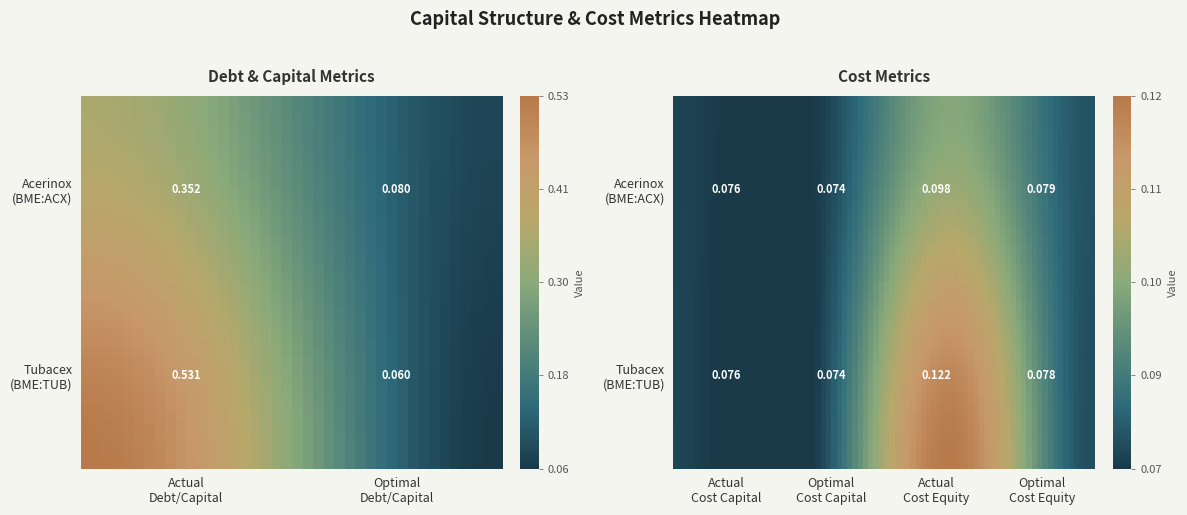

At which label is Tubacex, S.A. (BME:TUB) closest to 0?

optimal_debt_capital